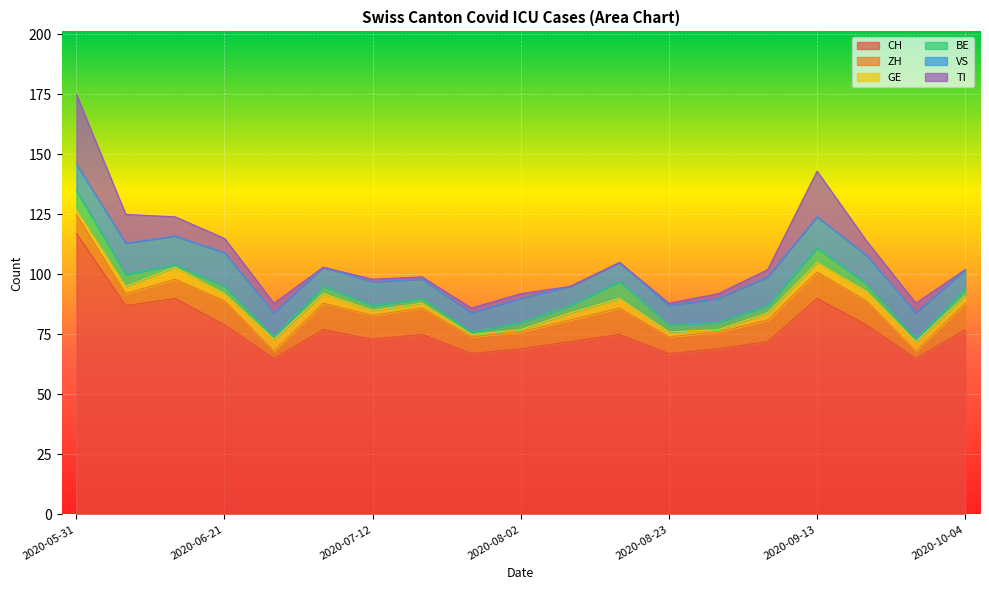

Count the GE values in the range 2 to 4.

14